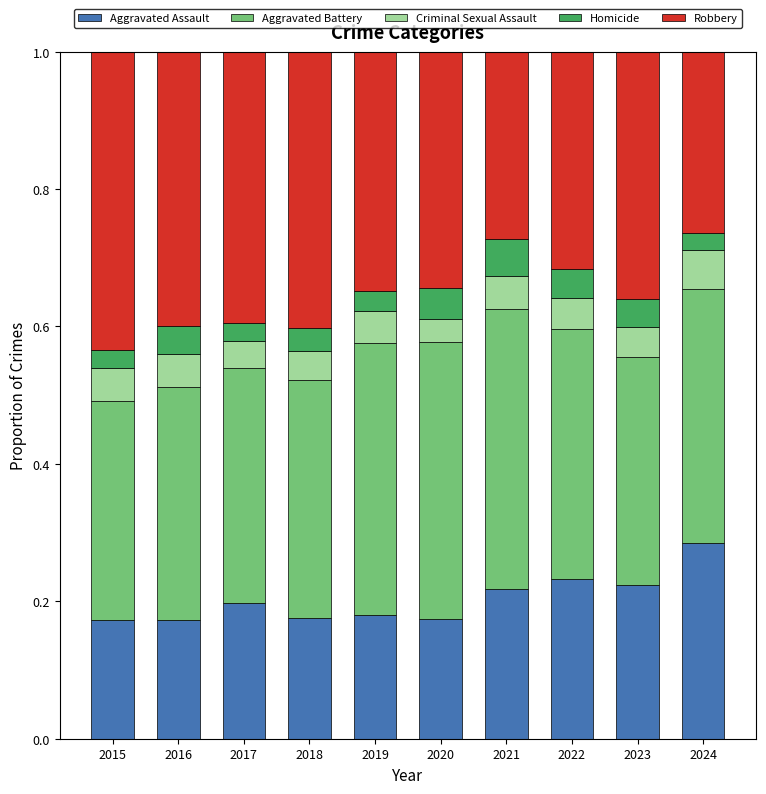

Which category has the highest value in the Aggravated Assault series?

2024